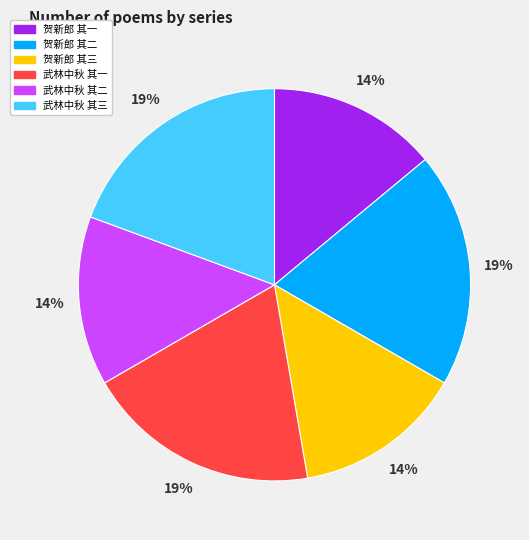

Does any single category account for the majority?

No